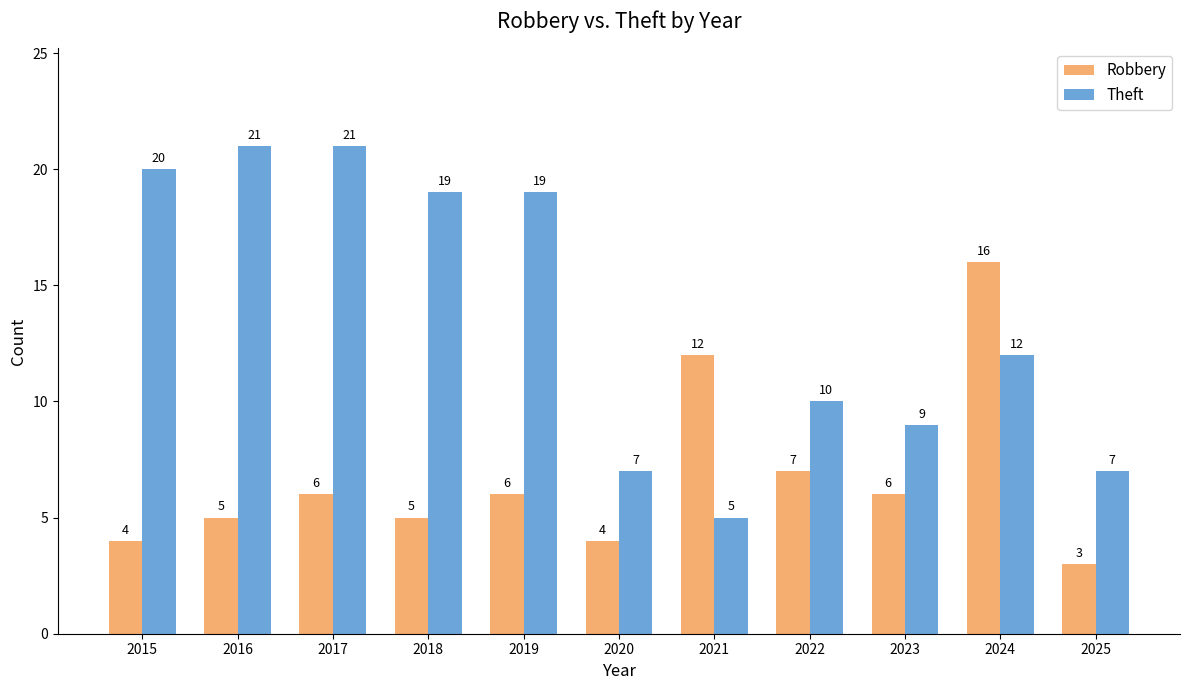

At which label is Theft closest to 13?

2024